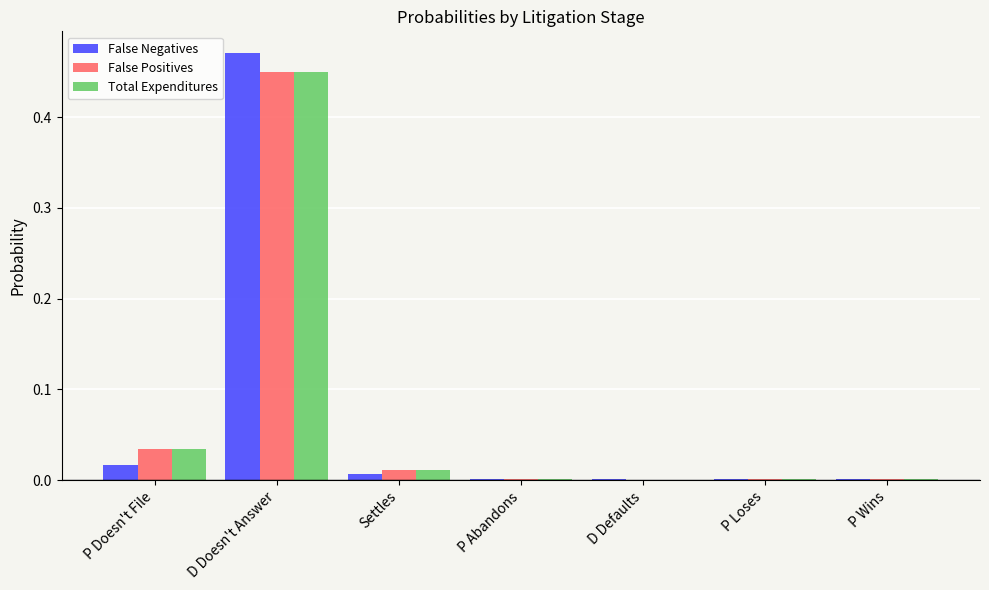

Between D Doesn't Answer and D Defaults, which series saw the biggest shift?

False Negatives